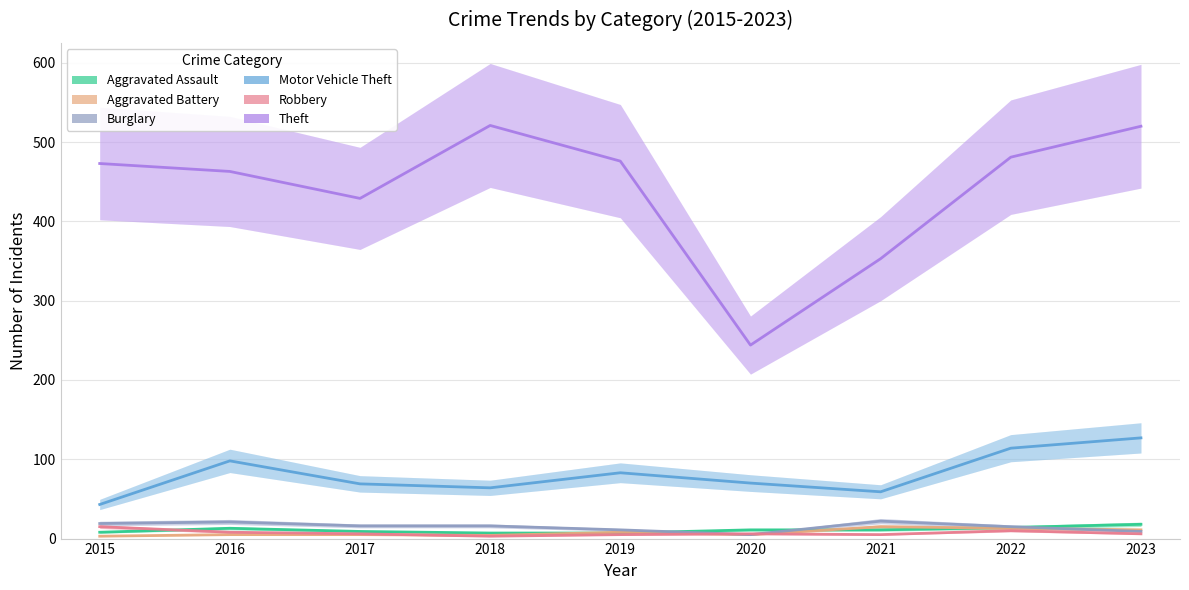

Which series has the largest range (max minus min)?

Theft